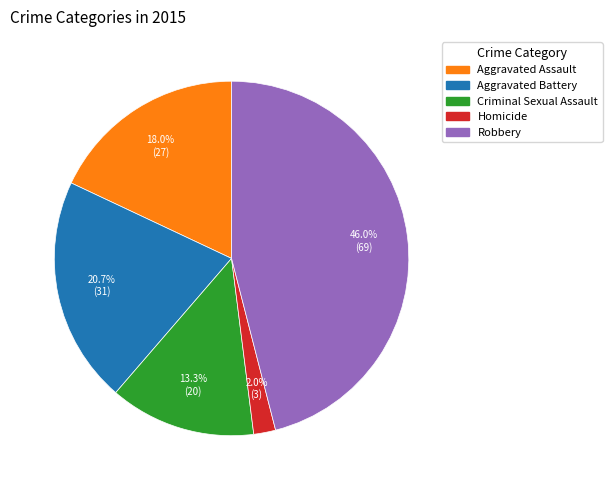

To the nearest percent, what is the difference between the largest and smallest slice percentages?

44%